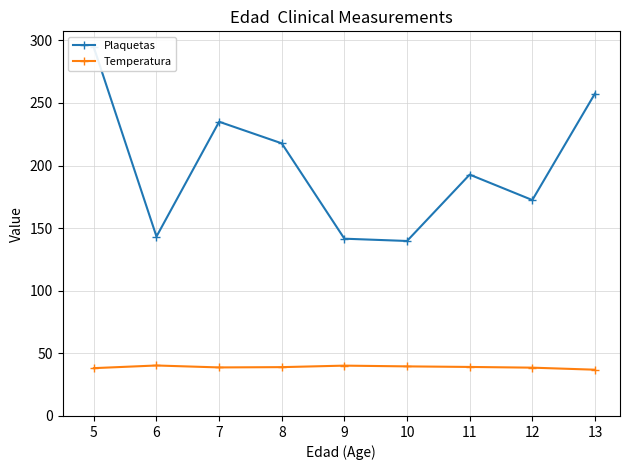

How many interior local peaks does the Plaquetas series have?

2